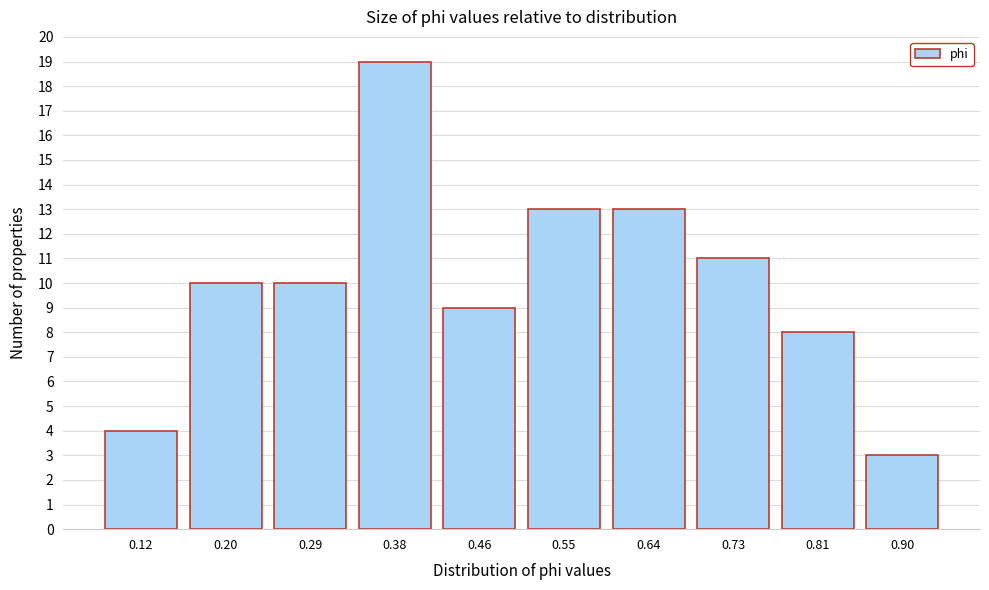

Reading right to left, list all the values displayed in this chart.

3	8	11	13	13	9	19	10	10	4